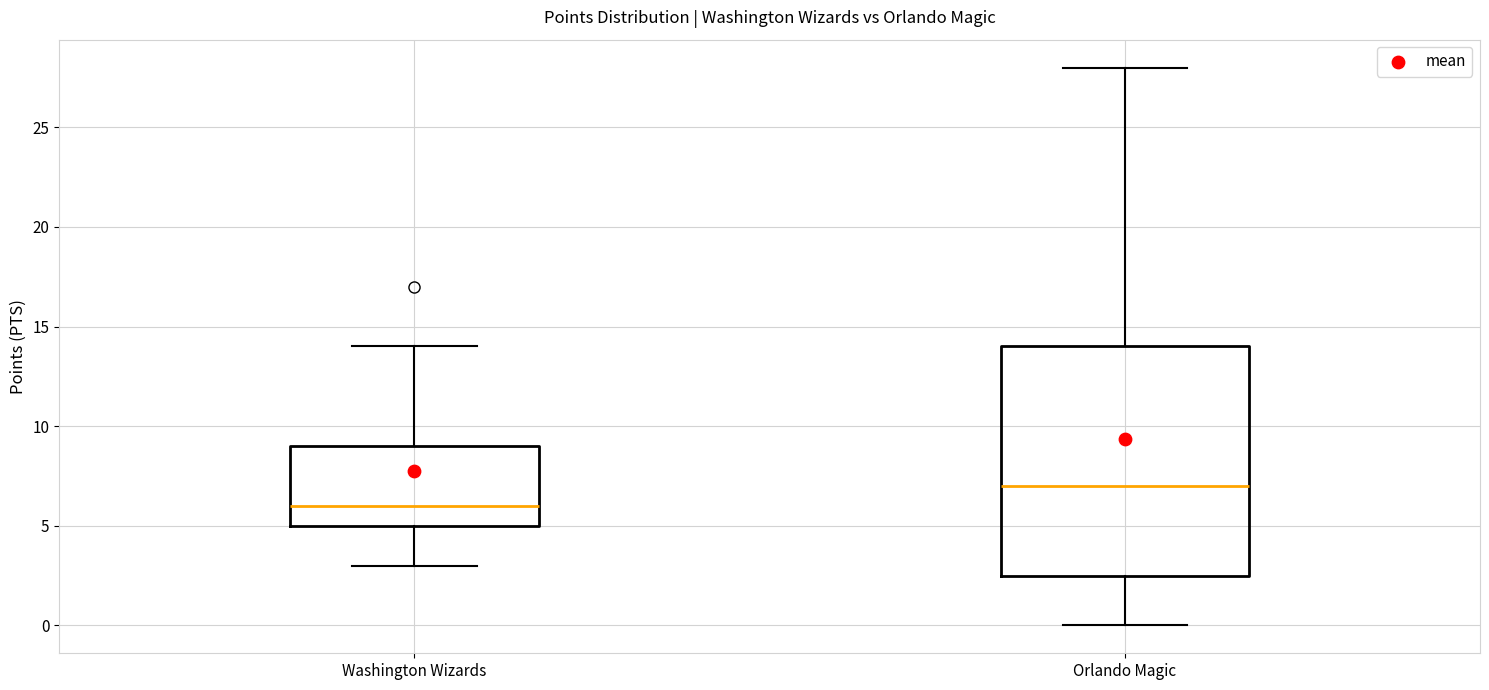

Where does the lower whisker of the box for Orlando Magic end on the y-axis? The values are not printed on the chart, so give them approximately, as read against the axis.

0.0